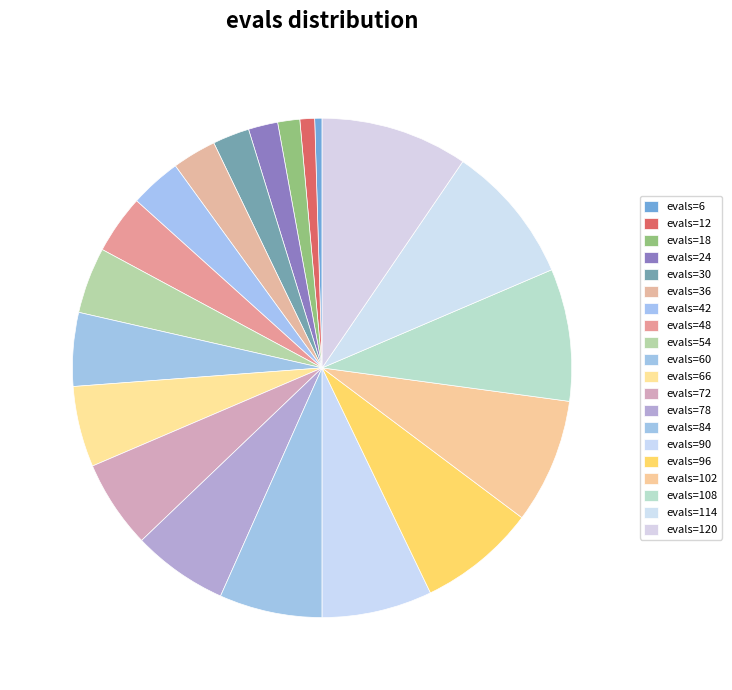

To the nearest percent, what is the average slice percentage?

5%